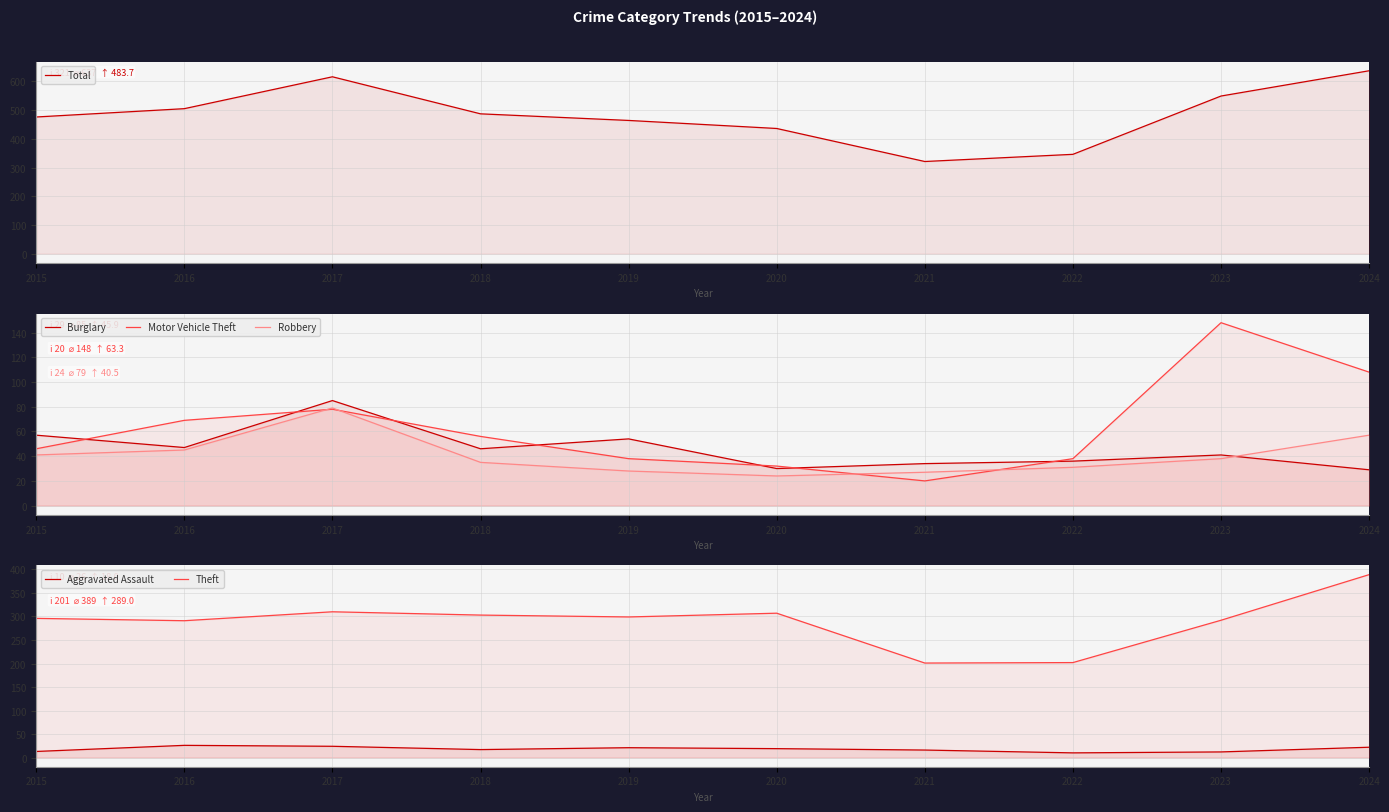

At which category does Motor Vehicle Theft reach its first local valley?

2021